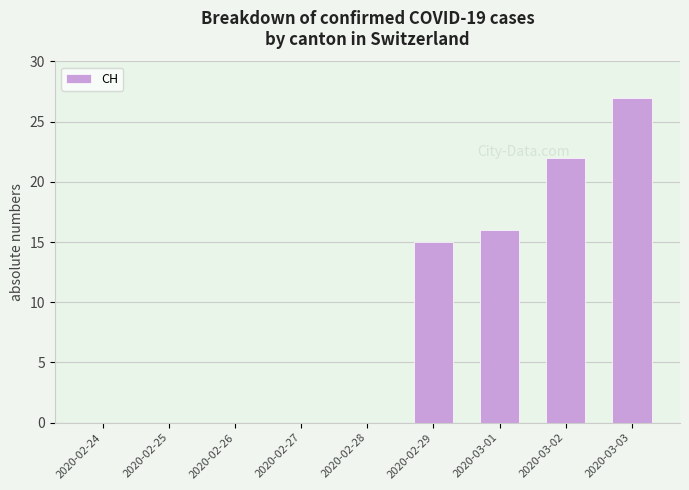

What is the maximum value shown in the chart?

27